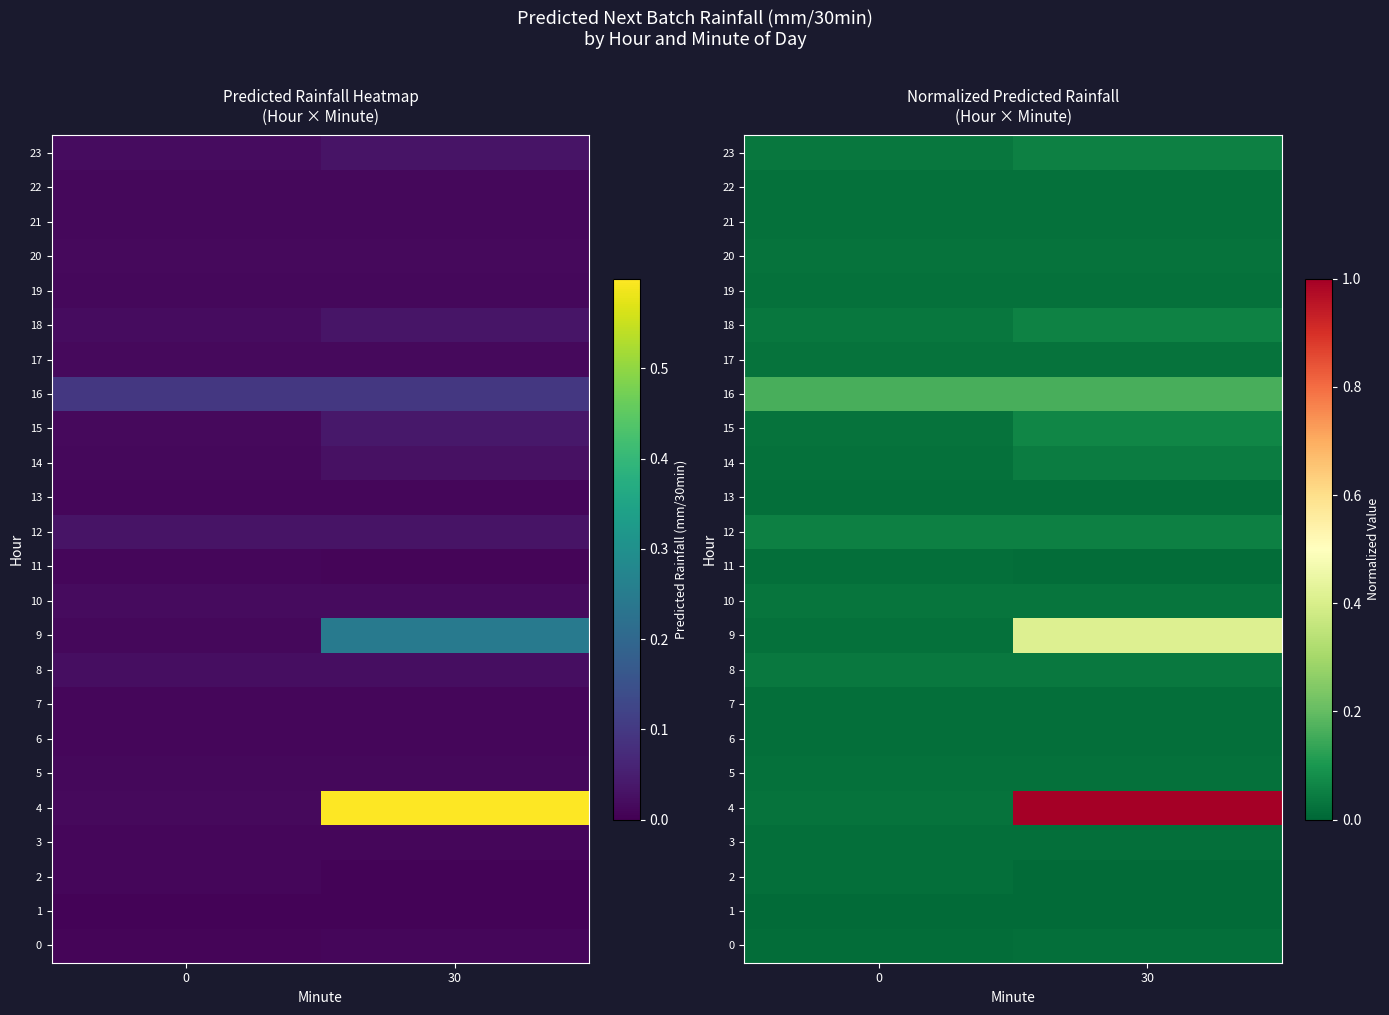

Which has a higher value, 30 or 0?

30